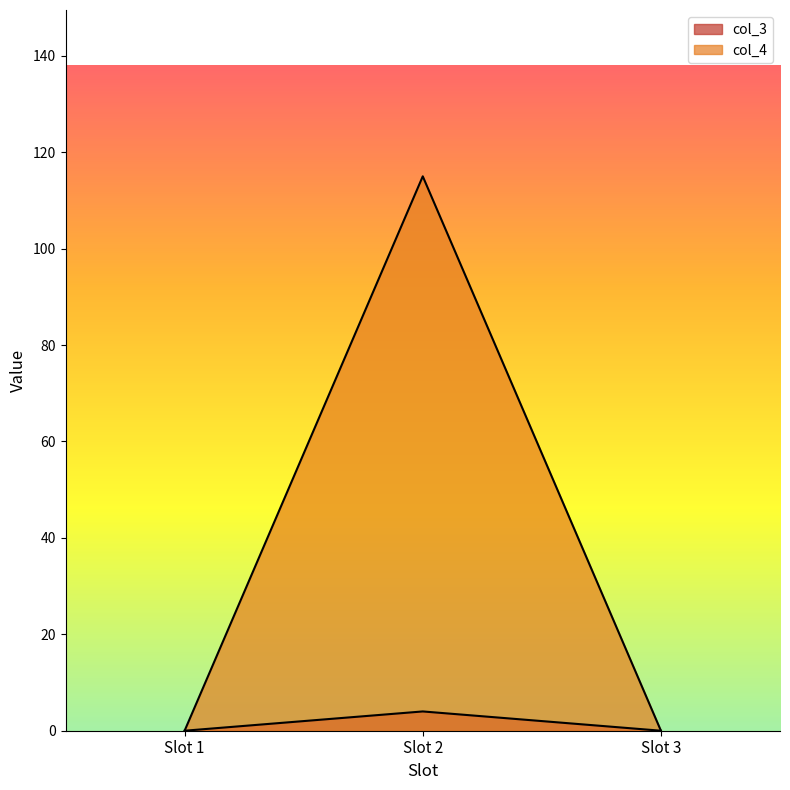

What is the highest value of the col_3 series?

4